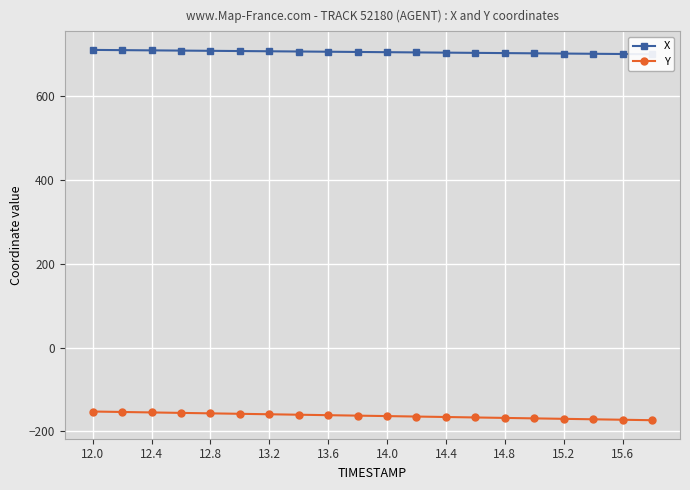

True or false: X has more than 0 points higher than both neighbors.

False